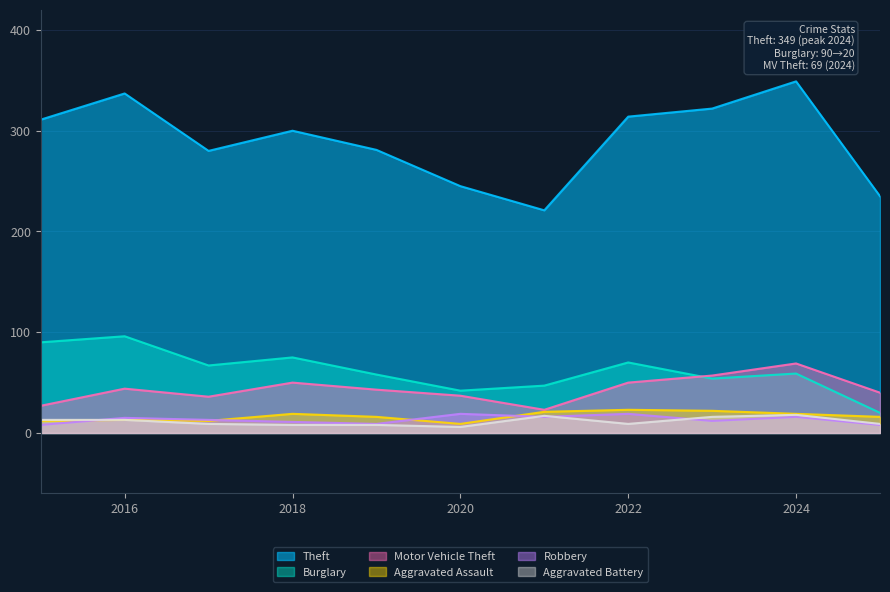

Where is the first local maximum for Aggravated Battery?

2021